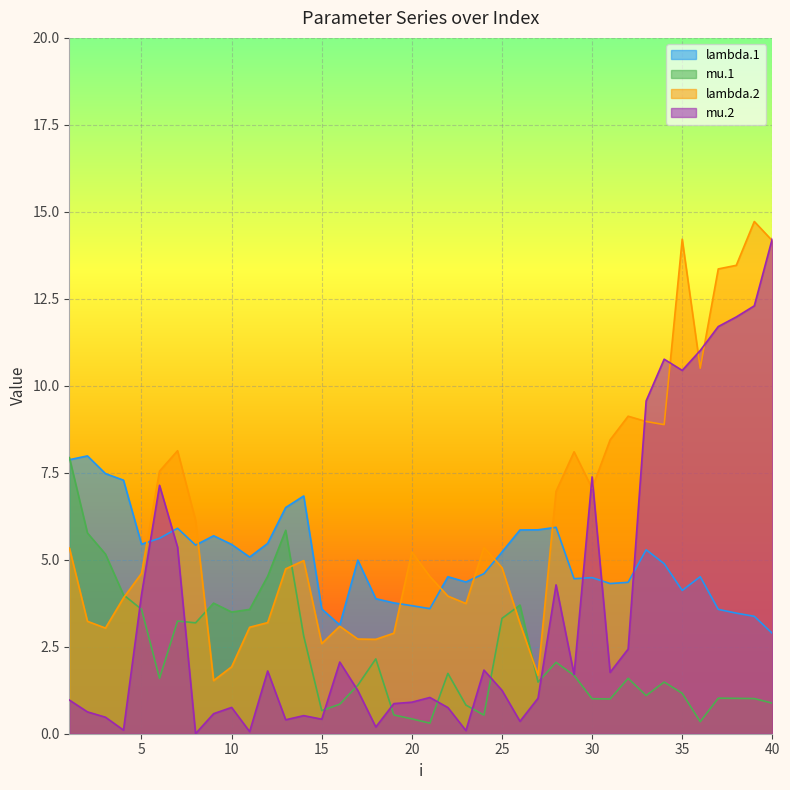

What are all the series names shown in the legend?

lambda.1, mu.1, lambda.2, mu.2